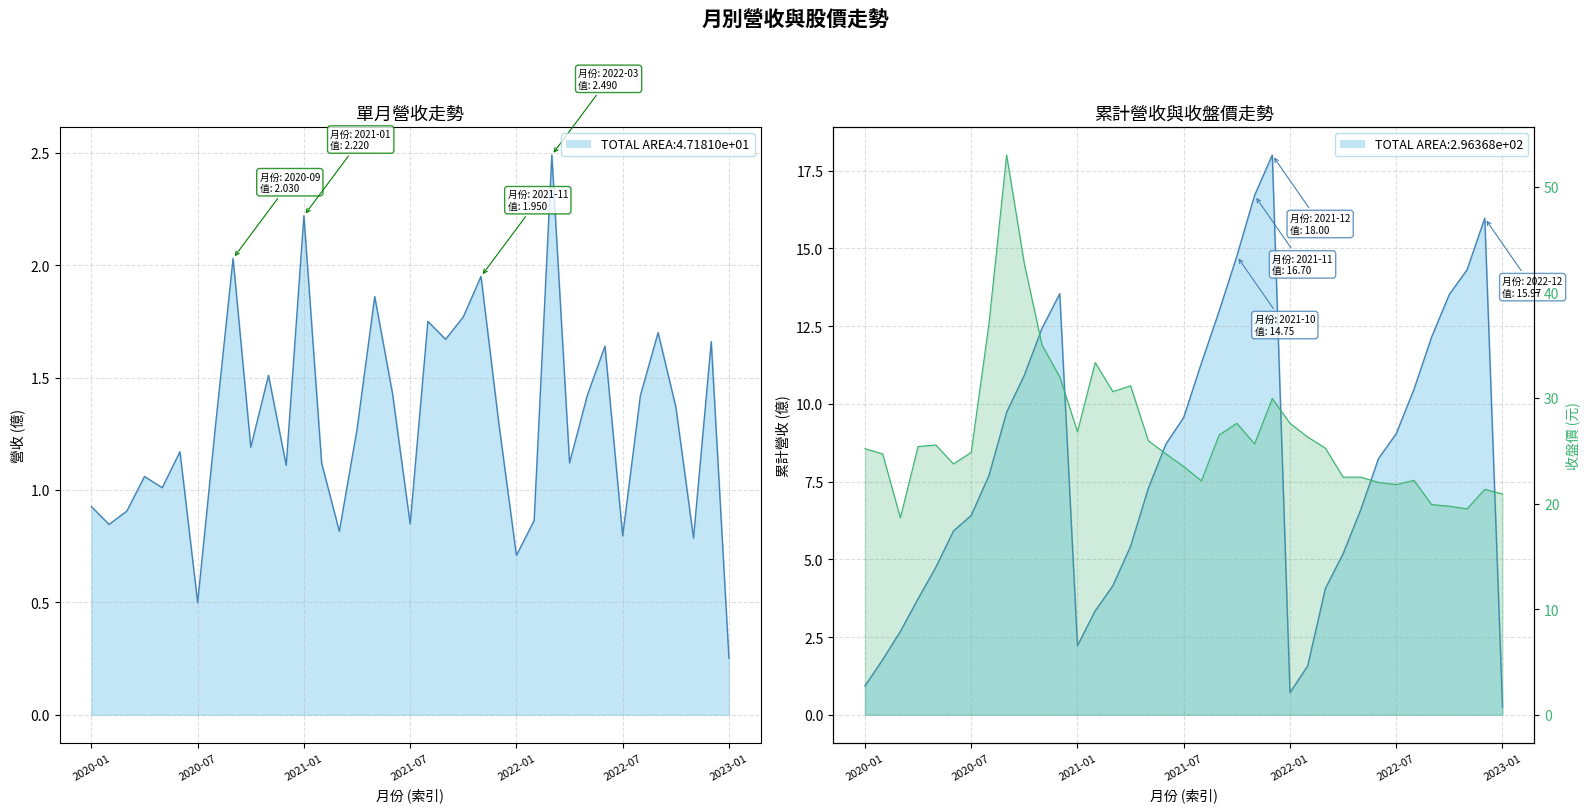

What is the sum of the 累計營收(億) values at 2021-10 and 2021-06?

23.5